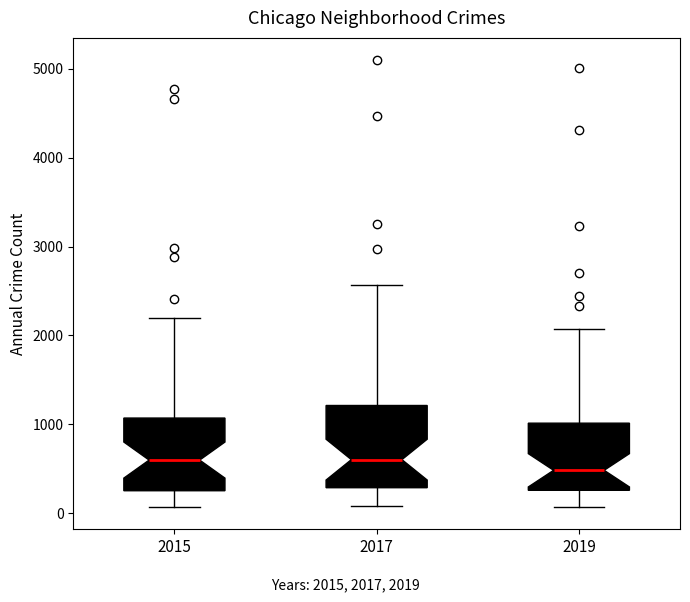

Reading left to right, read every box against the y-axis: the position of its median line, the range the box covers, and the ends of its whiskers. The values are not printed on the chart, so give them approximately, as read against the axis.

2015: median 600, box 300 to 1100, whiskers 100 to 2200
2017: median 600, box 300 to 1200, whiskers 100 to 2600
2019: median 500, box 300 to 1000, whiskers 100 to 2100